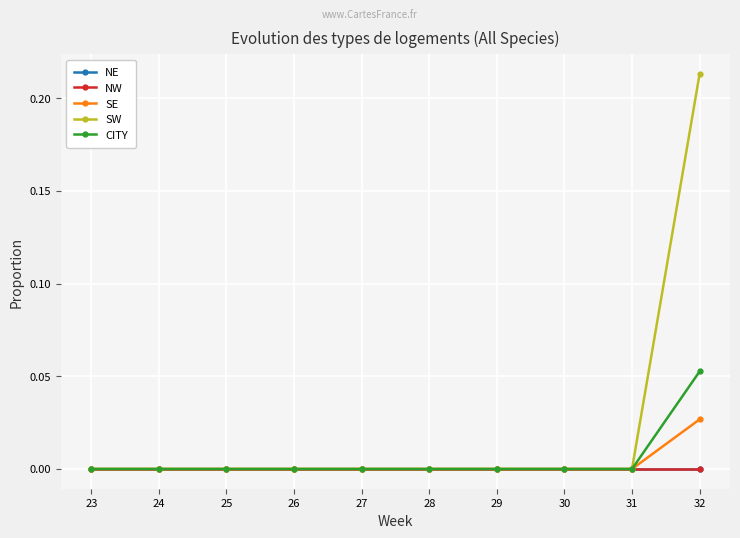

Reading left to right, transcribe all the data shown in this chart.

NE: 23=0.0	24=0.0	25=0.0	26=0.0	27=0.0	28=0.0	29=0.0	30=0.0	31=0.0	32=0.0
NW: 23=0.0	24=0.0	25=0.0	26=0.0	27=0.0	28=0.0	29=0.0	30=0.0	31=0.0	32=0.0
SE: 23=0.0	24=0.0	25=0.0	26=0.0	27=0.0	28=0.0	29=0.0	30=0.0	31=0.0	32=0.0
SW: 23=0.0	24=0.0	25=0.0	26=0.0	27=0.0	28=0.0	29=0.0	30=0.0	31=0.0	32=0.2
CITY: 23=0.0	24=0.0	25=0.0	26=0.0	27=0.0	28=0.0	29=0.0	30=0.0	31=0.0	32=0.1